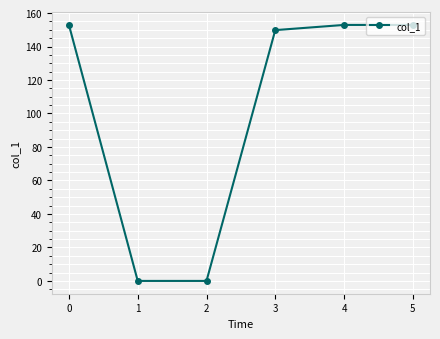

The value at 4 is 88.3. True or false?

False